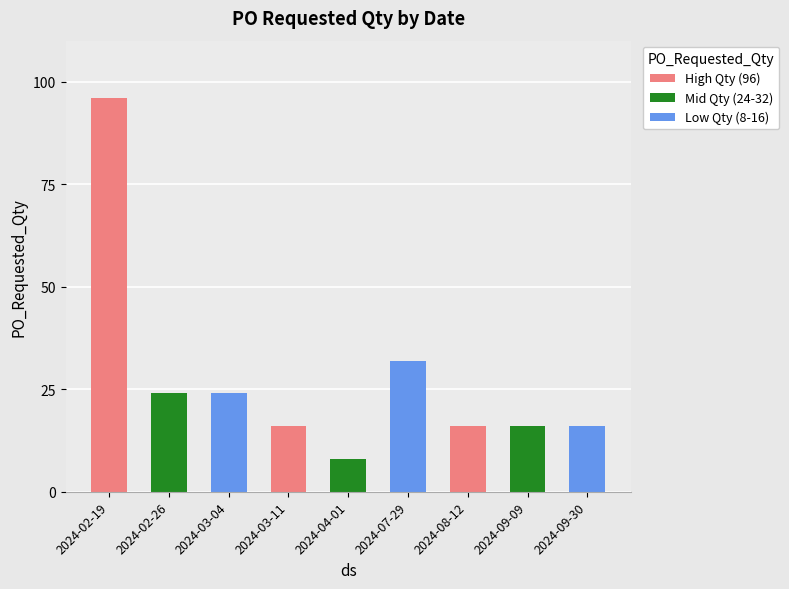

How many values are below 16?

1